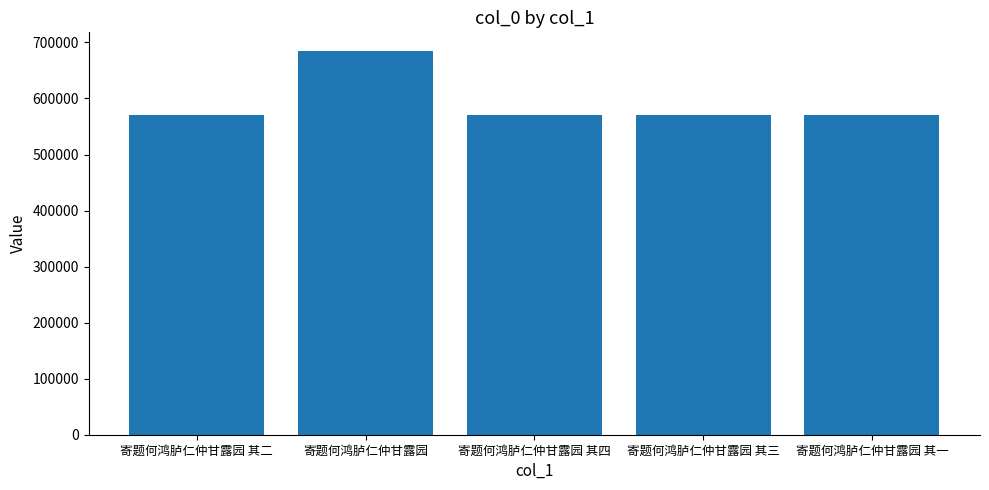

What is the maximum value shown in the chart?

683835